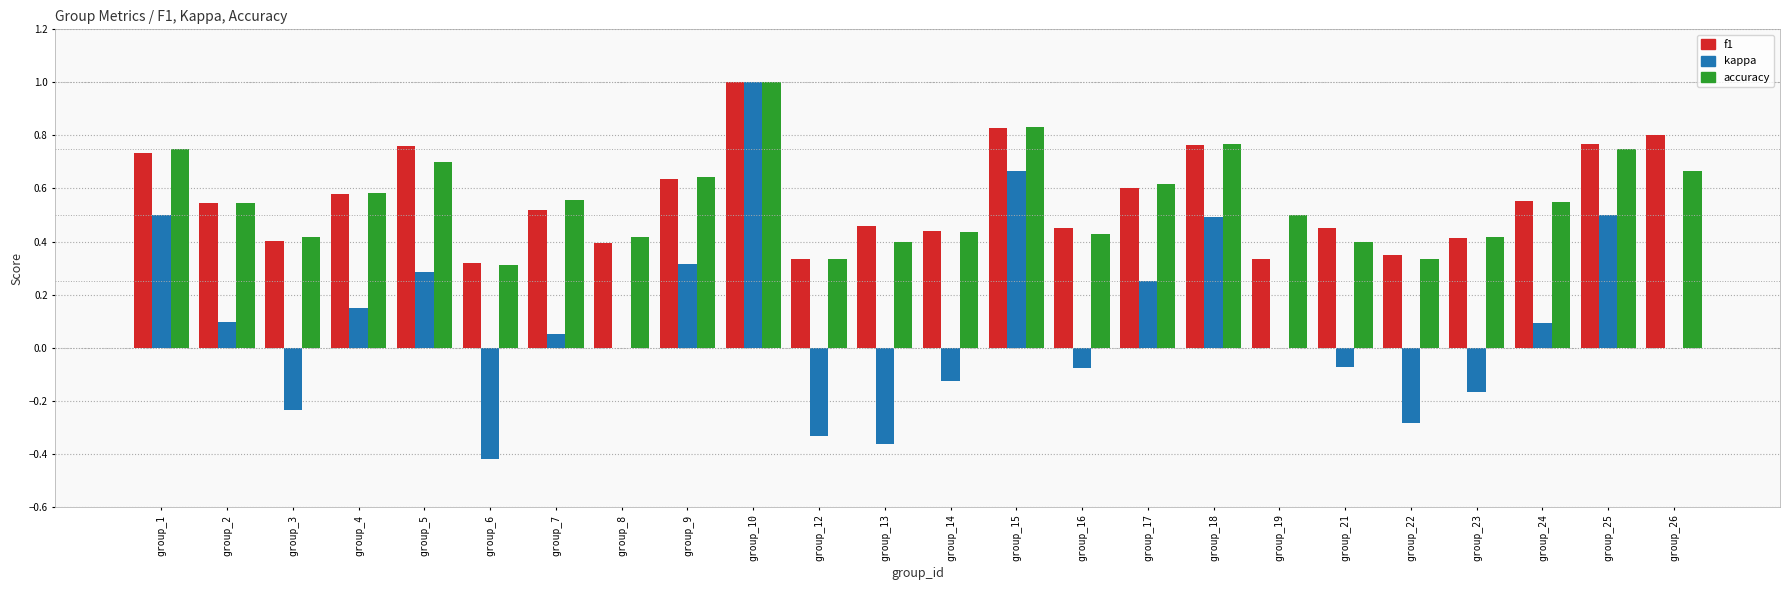

How many distinct data groups are displayed?

3